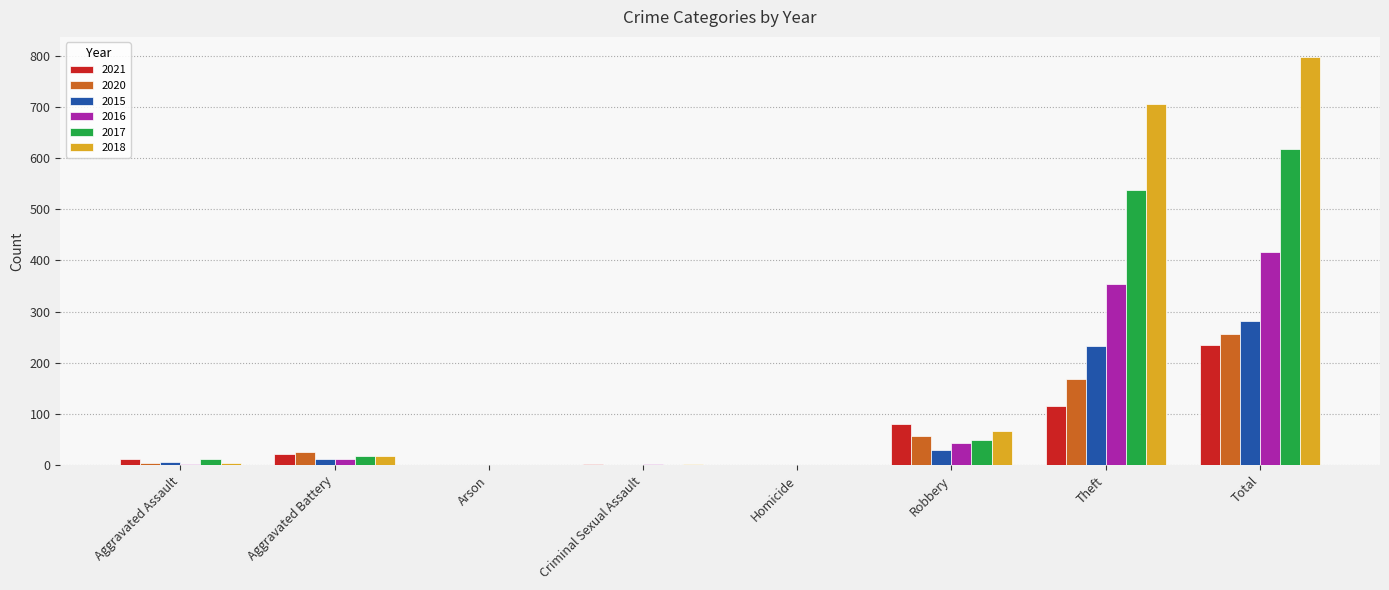

How many groups of bars are there?

8